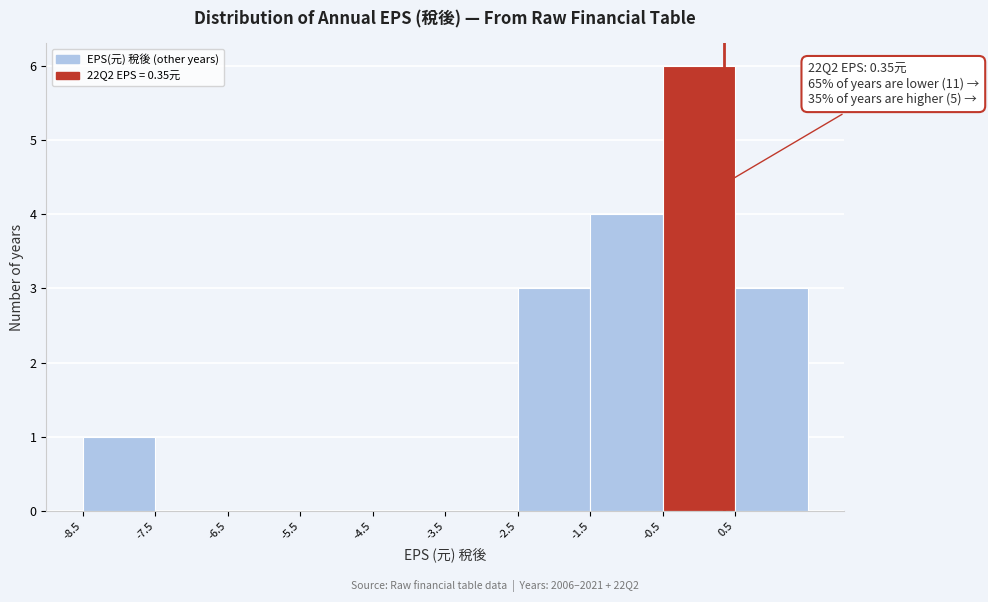

Which range on the x-axis has the tallest bar?

-0.5 to 0.5